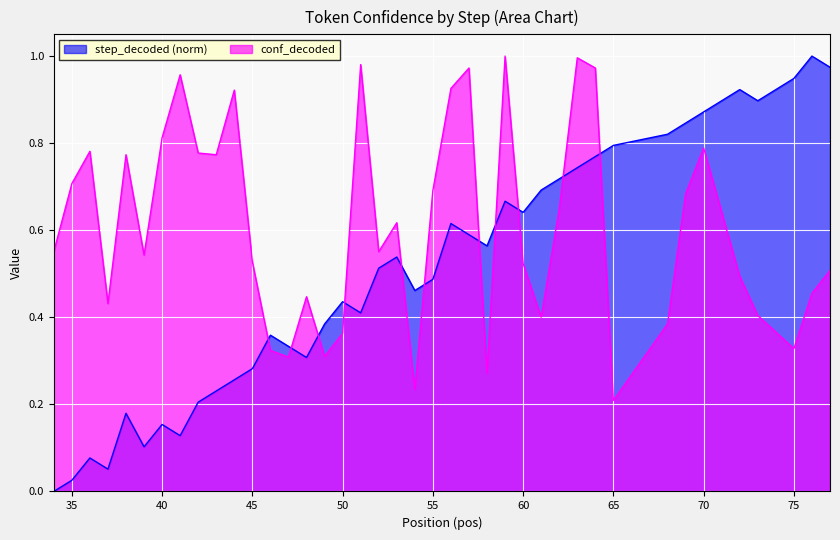

Which series has the widest spread of values?

step_decoded (norm)